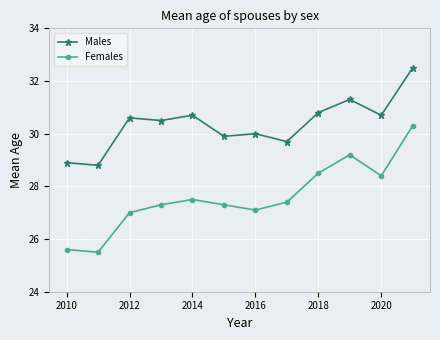

Rank the series by their average value, from highest to lowest.

Males, Females